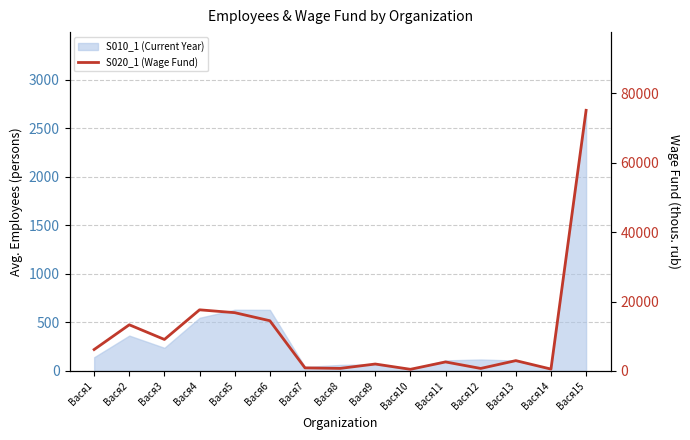

Reading left to right, list all the values displayed in this chart.

Вася1=6175.5	Вася2=13303.8	Вася3=9079.0	Вася4=17618.6	Вася5=16799.3	Вася6=14475.7	Вася7=889.3	Вася8=738.3	Вася9=2001.7	Вася10=477.2	Вася11=2601.6	Вася12=725.8	Вася13=2978.6	Вася14=543.1	Вася15=75108.2